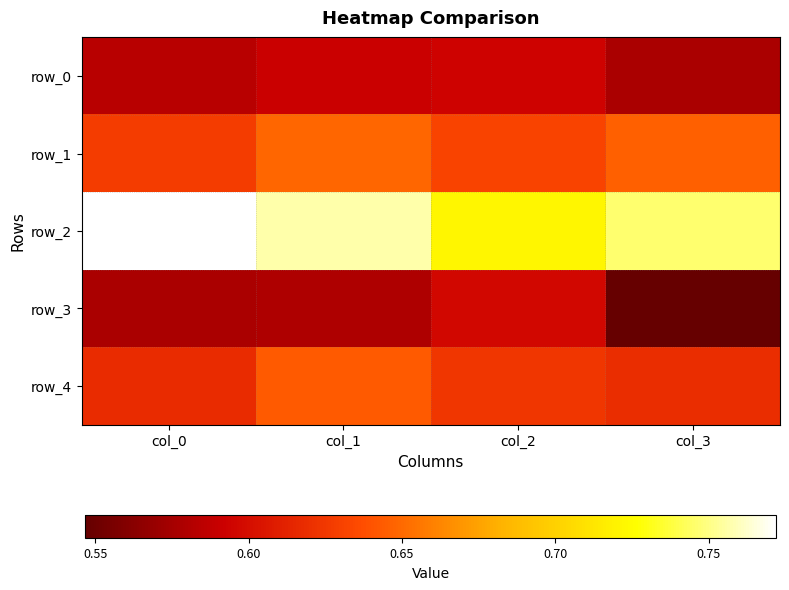

Reading left to right, what are all the values shown in this chart?

row_0: 0.6	0.6	0.6	0.6
row_1: 0.6	0.6	0.6	0.6
row_2: 0.8	0.8	0.7	0.7
row_3: 0.6	0.6	0.6	0.5
row_4: 0.6	0.6	0.6	0.6